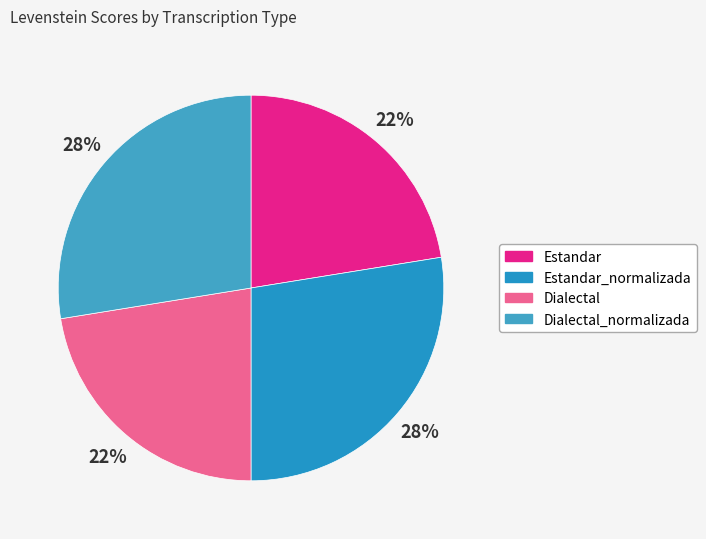

True or false: Dialectal accounts for 22% of the total.

True